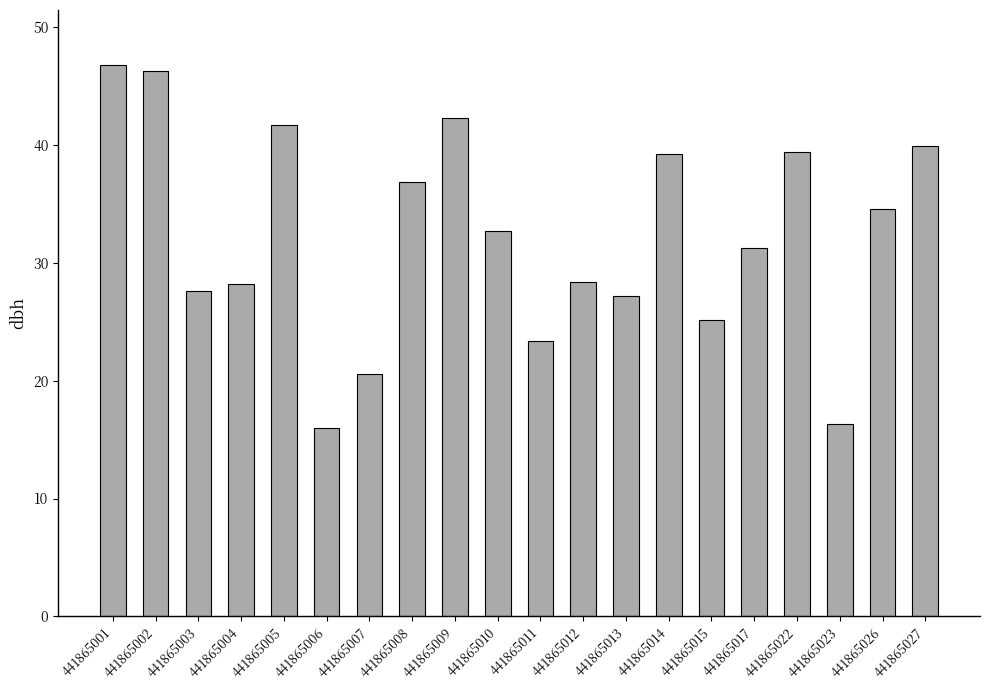

Does the chart contain stacked bars?

No